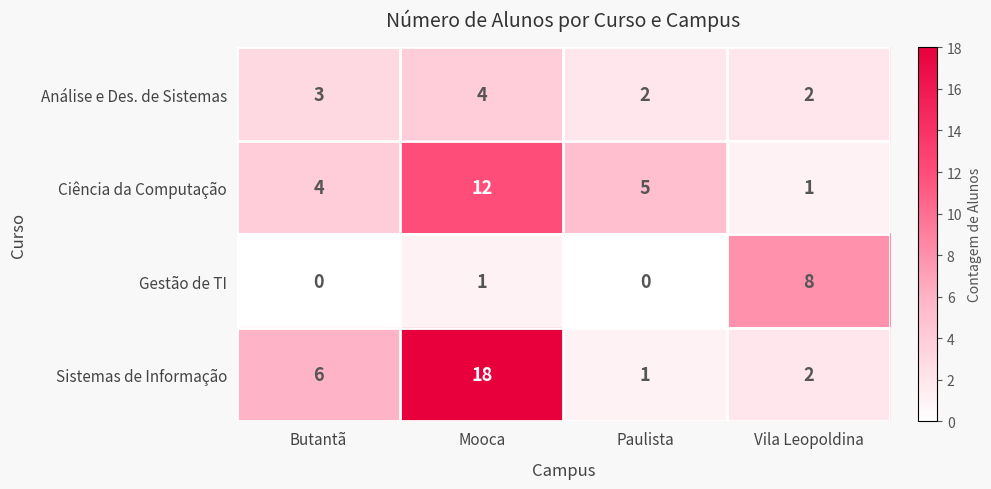

What is the sum of all Análise e Des. de Sistemas values?

11